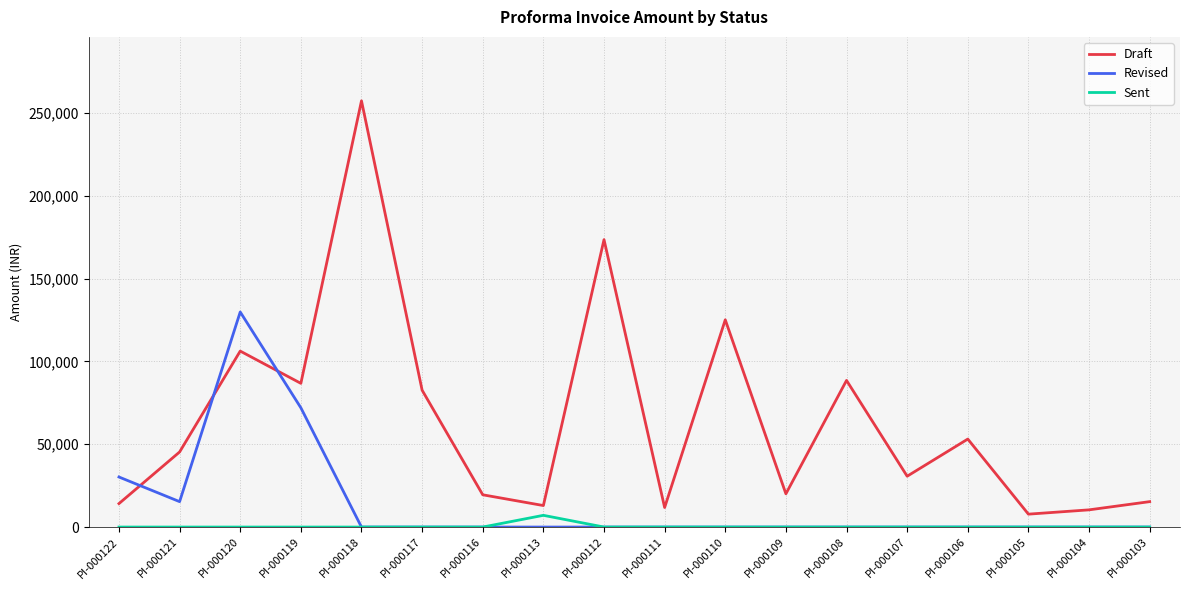

What is the spread (max minus min) of values at PI-000116?

19470